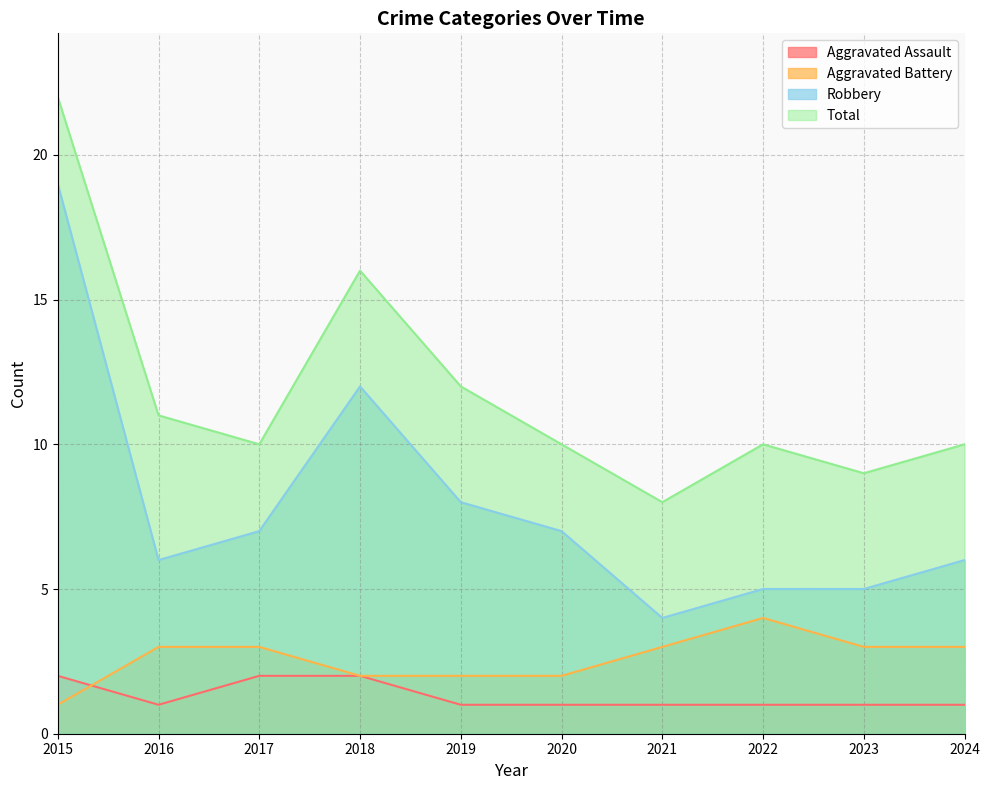

At which label is Robbery closest to 11?

2018